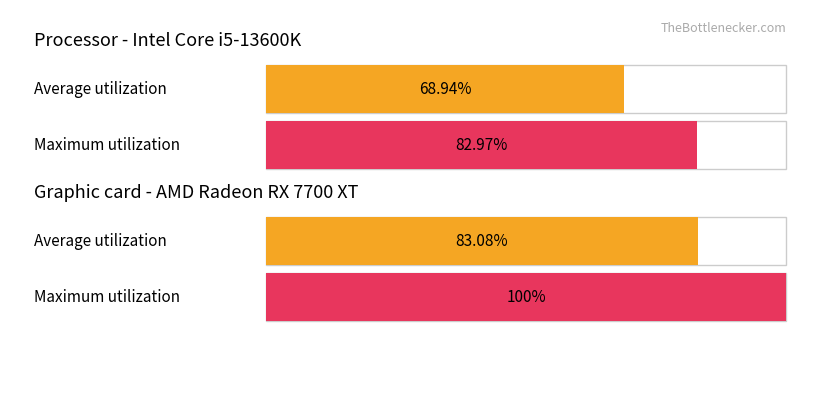

At 57_58, list the series in order from smallest to largest.

Average utilization, Maximum utilization